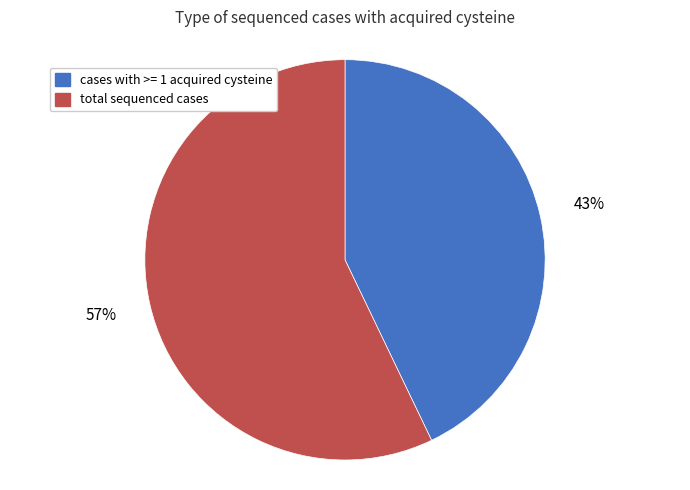

Which category has the biggest portion of the pie?

total sequenced cases